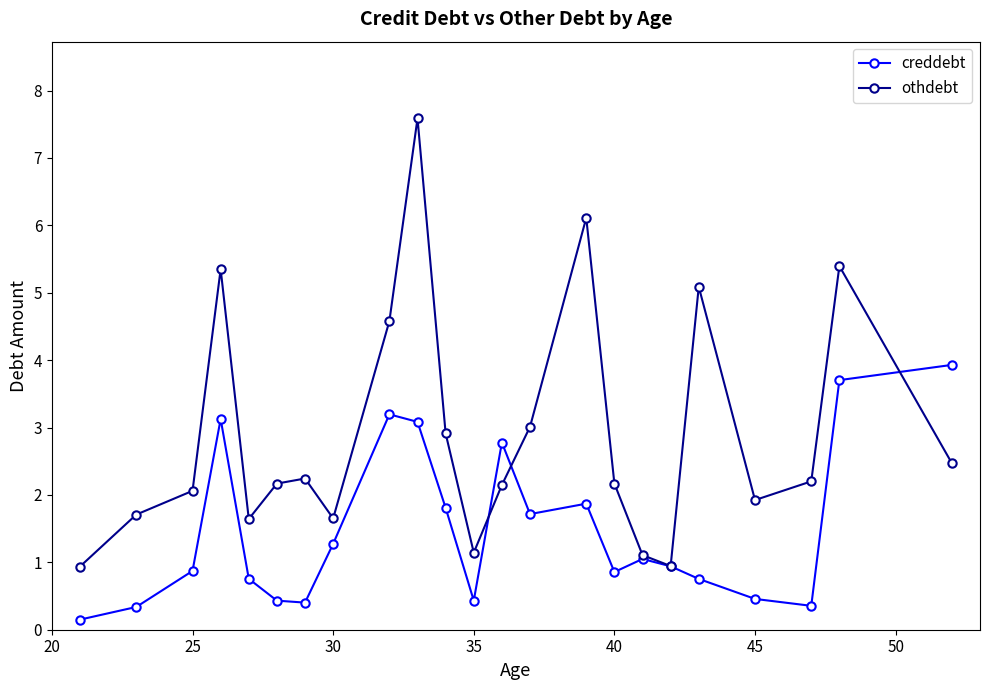

List the series in order of their peak value, lowest first.

creddebt, othdebt